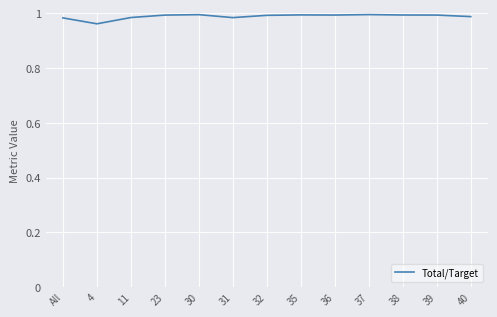

How many lines are shown in the chart?

1